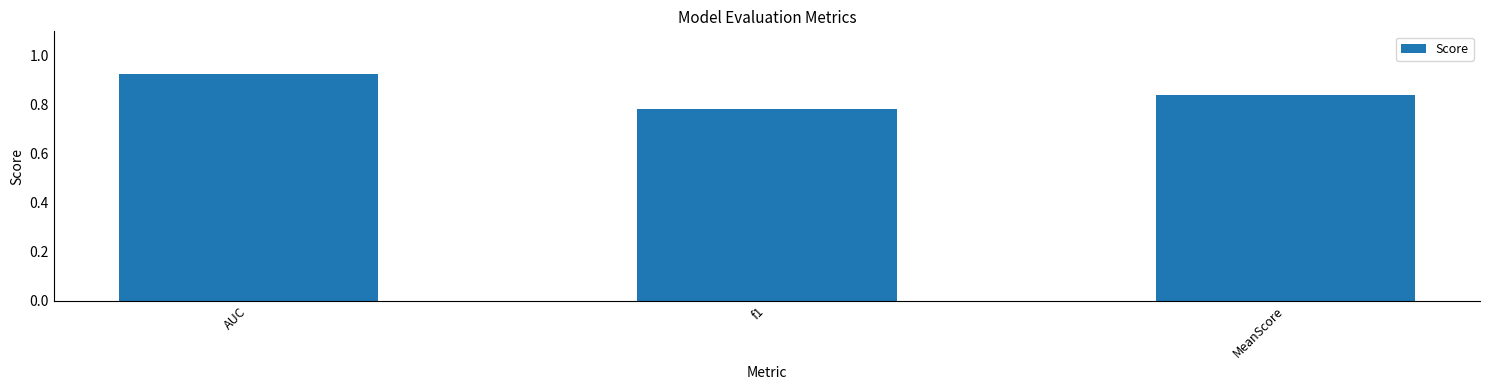

Which label corresponds to the smallest value in the chart?

f1